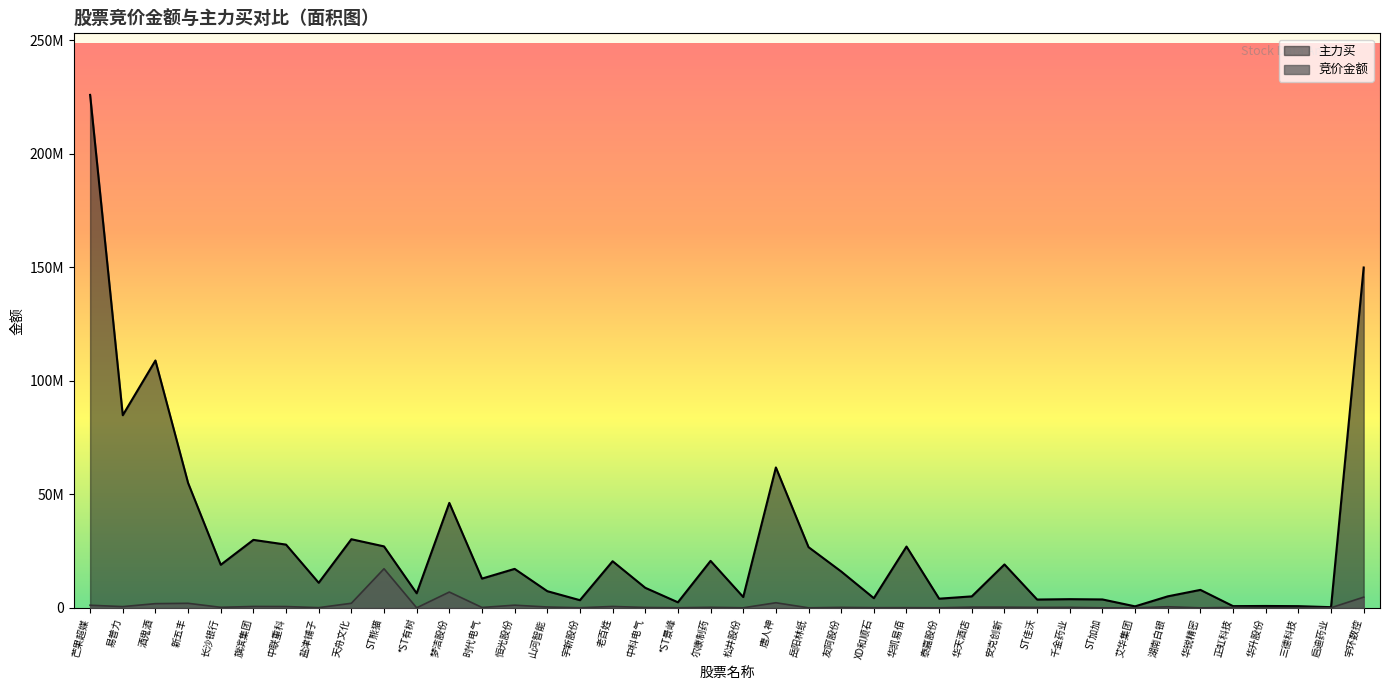

At how many categories does at least one series exceed 152545014?

1